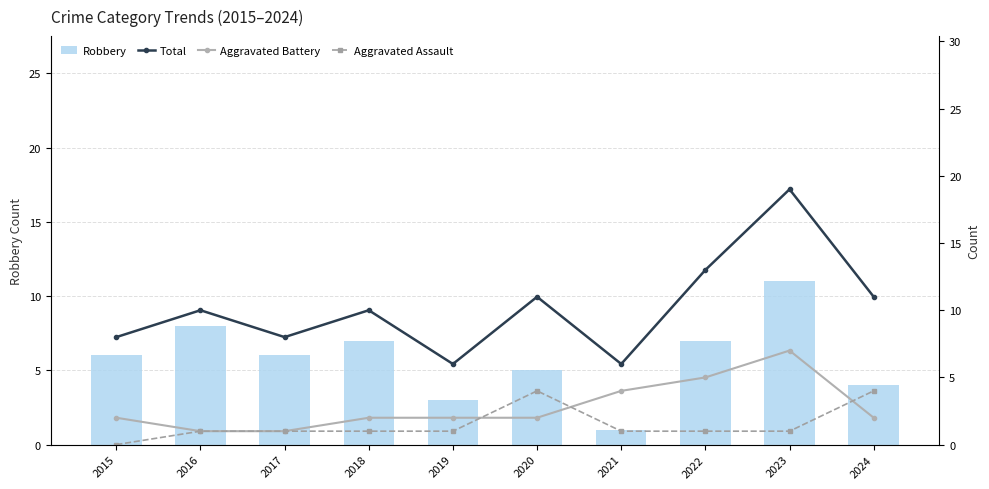

At which category is the sum across all series the highest?

2023